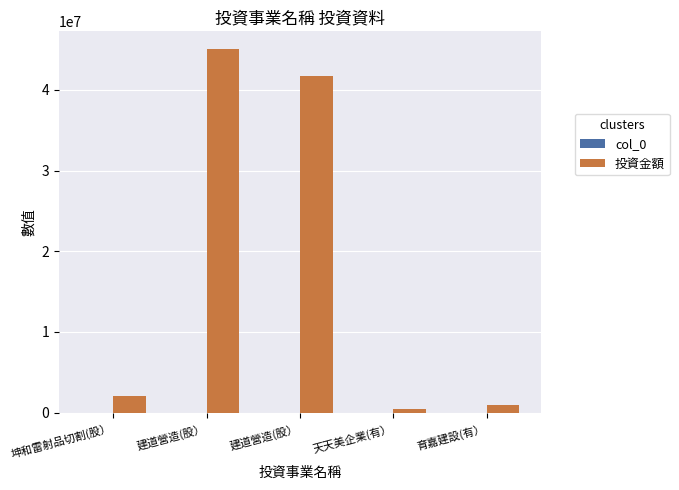

At which category does the chart reach its peak across all series?

建道營造(股）